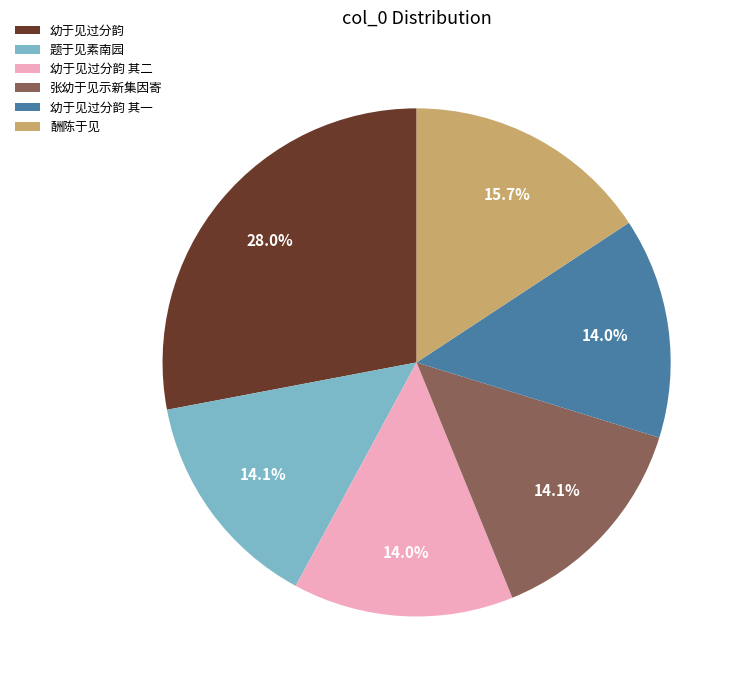

To the nearest percent, what is the combined percentage of 幼于见过分韵 and 幼于见过分韵 其二?

42%